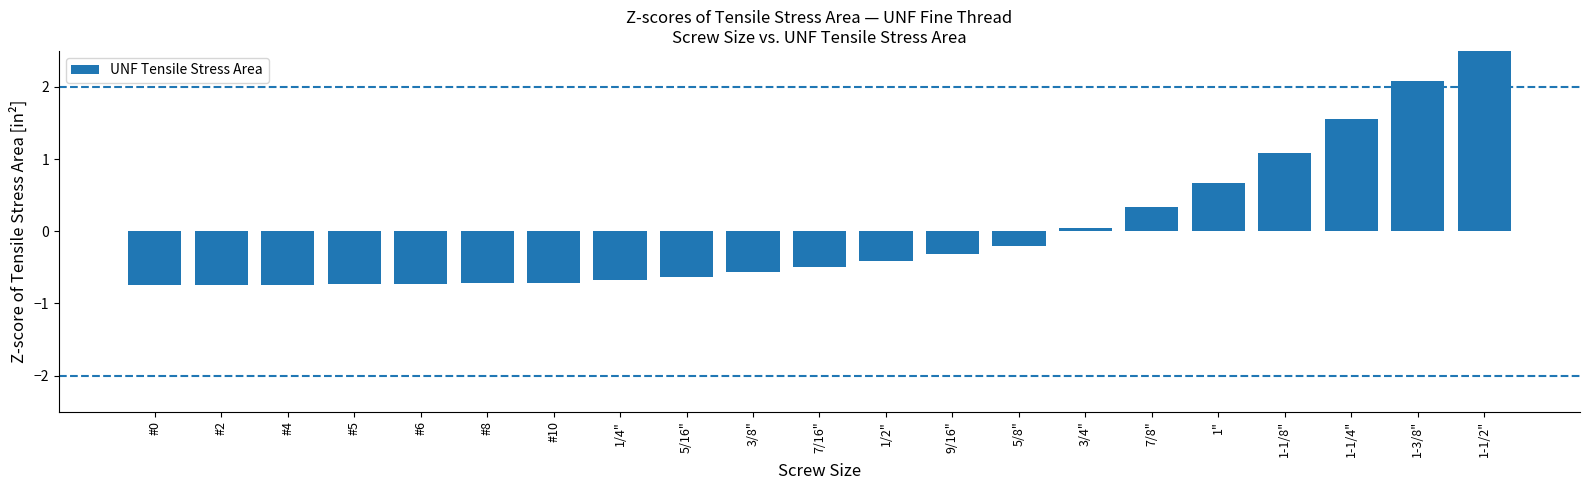

Does the chart contain stacked bars?

No